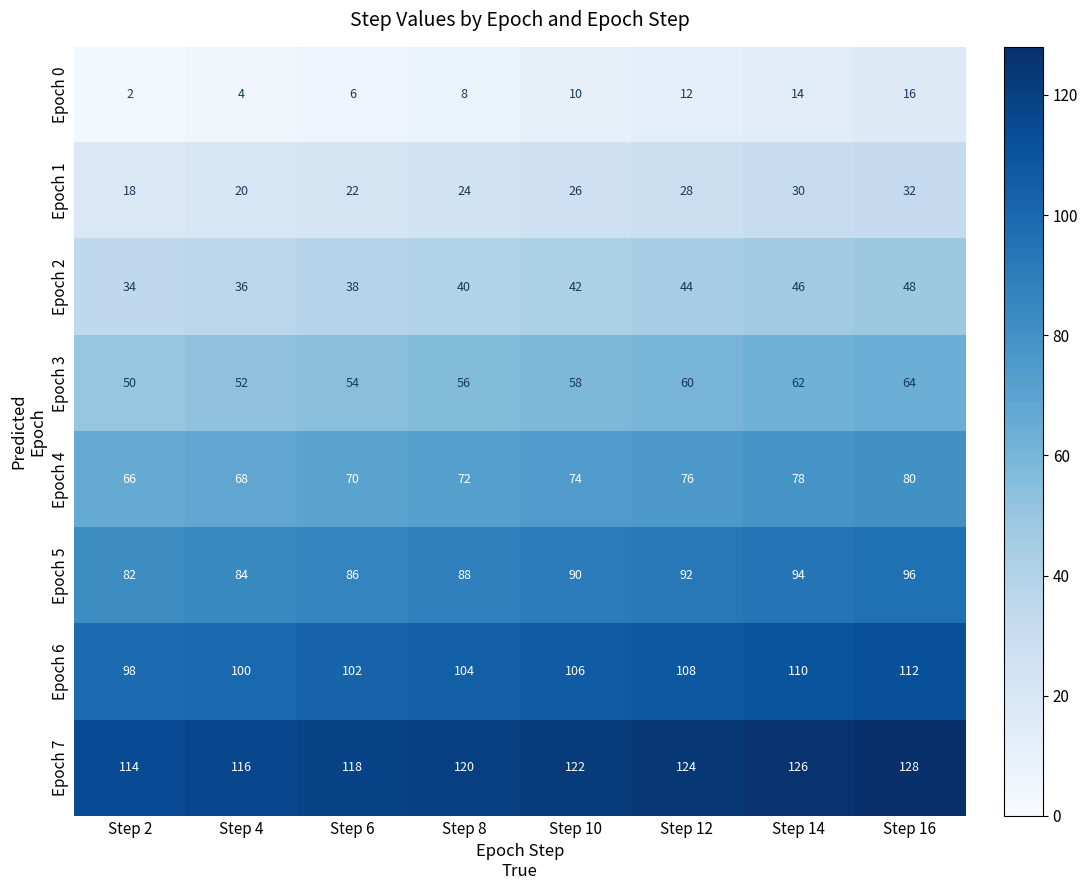

What is the maximum value for Epoch 5?

96